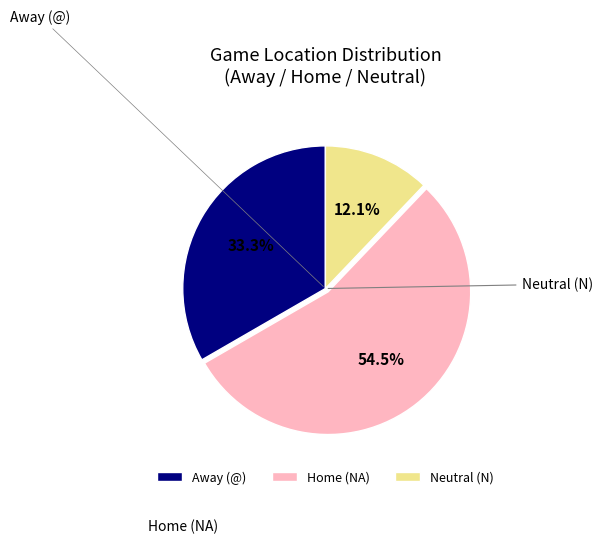

Which category has the biggest portion of the pie?

Home (NA)